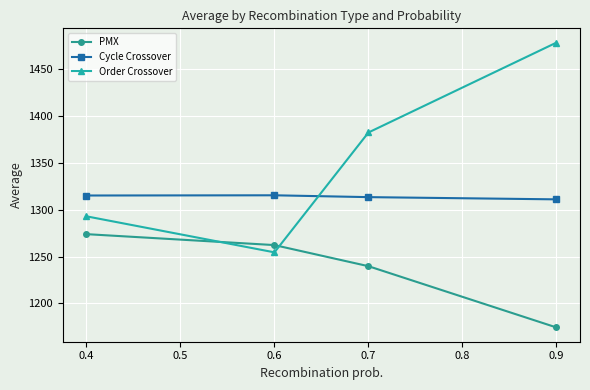

Which series changed the most between 0.4 and 0.9?

Order Crossover